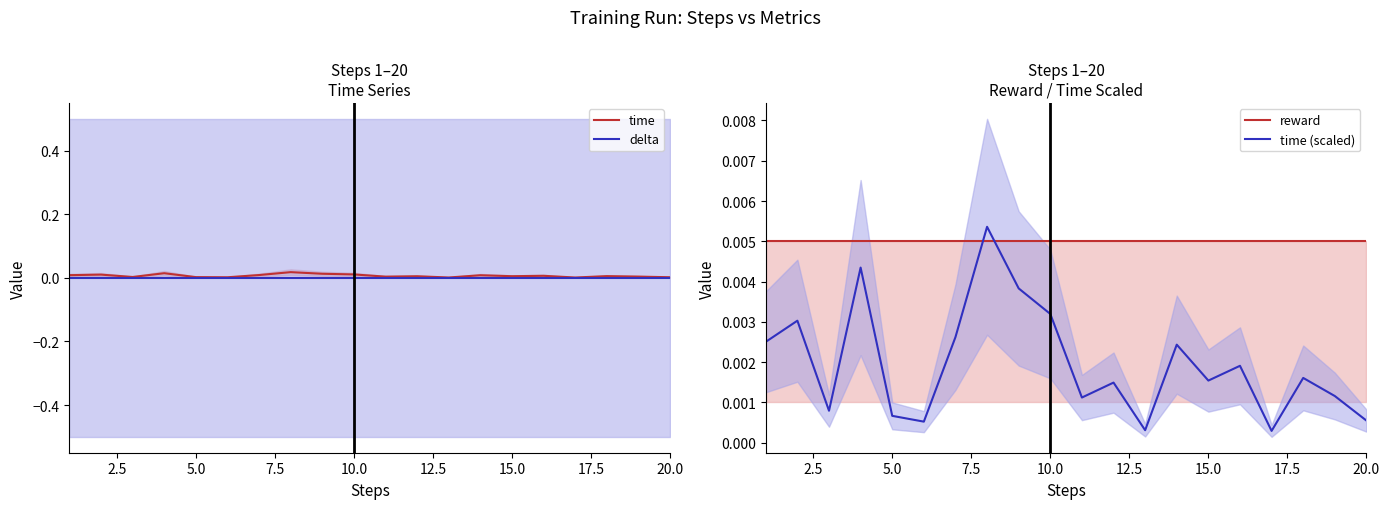

List the series in order of their peak value, lowest first.

delta, reward, time (scaled), time